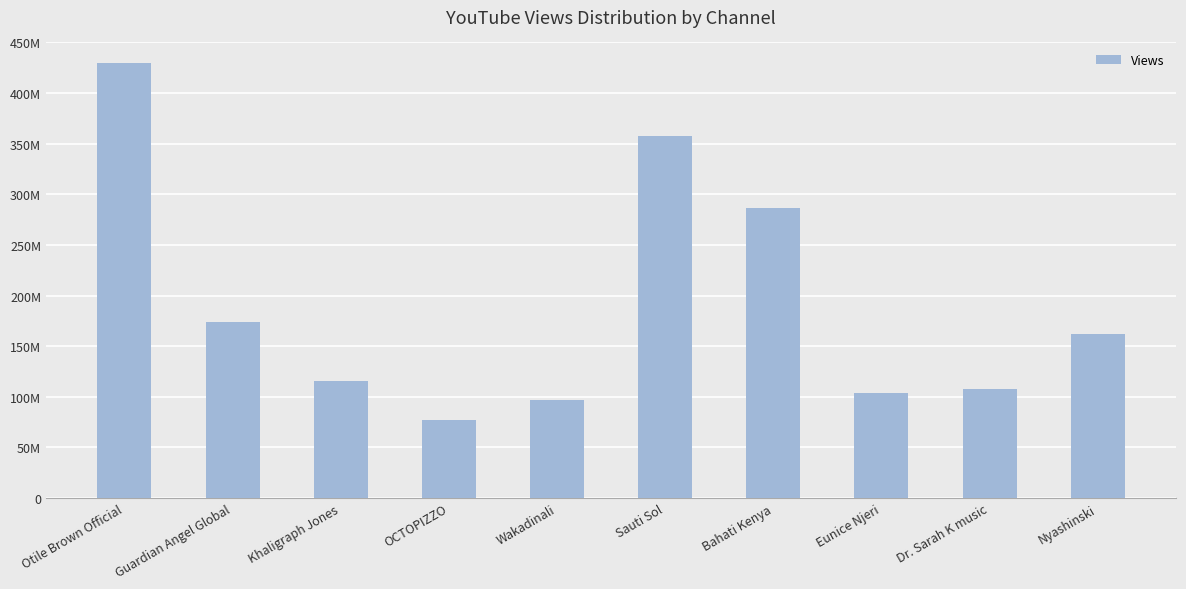

Reading left to right, what are all the values shown in this chart?

Otile Brown Official=429696473	Guardian Angel Global=173767929	Khaligraph Jones=115545929	OCTOPIZZO=77320201	Wakadinali=96704104	Sauti Sol=357386694	Bahati Kenya=286518432	Eunice Njeri=104022053	Dr. Sarah K music=107398073	Nyashinski=162105221